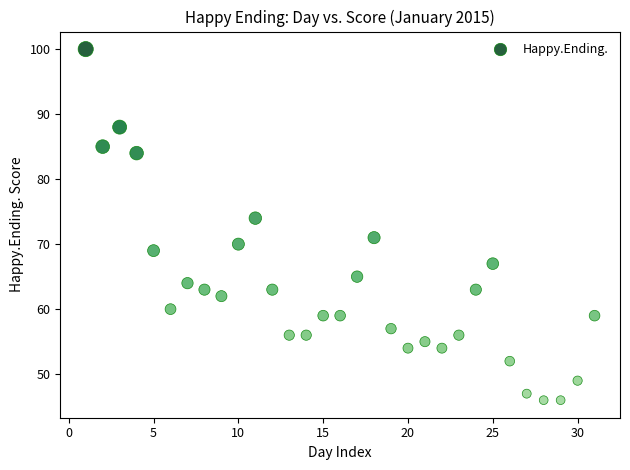

What Y value in the scatter plot is closest to 73?

74